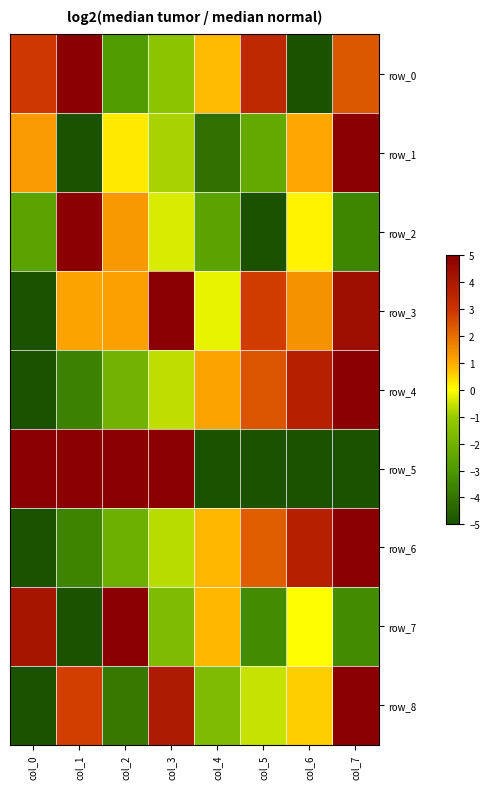

Reading left to right, extract all data points from this chart.

row_0: col_0=2.9	col_1=5.0	col_2=-2.9	col_3=-1.3	col_4=0.8	col_5=3.4	col_6=-5.0	col_7=2.4
row_1: col_0=1.2	col_1=-5.0	col_2=0.2	col_3=-0.8	col_4=-4.1	col_5=-2.4	col_6=1.0	col_7=5.0
row_2: col_0=-2.6	col_1=5.0	col_2=1.3	col_3=-0.4	col_4=-2.6	col_5=-5.0	col_6=0.2	col_7=-3.5
row_3: col_0=-5.0	col_1=1.1	col_2=1.2	col_3=5.0	col_4=-0.2	col_5=2.8	col_6=1.4	col_7=4.5
row_4: col_0=-5.0	col_1=-3.6	col_2=-2.0	col_3=-0.6	col_4=1.1	col_5=2.4	col_6=3.7	col_7=5.0
row_5: col_0=5.0	col_1=5.0	col_2=5.0	col_3=5.0	col_4=-5.0	col_5=-5.0	col_6=-5.0	col_7=-5.0
row_6: col_0=-5.0	col_1=-3.6	col_2=-2.1	col_3=-0.7	col_4=0.8	col_5=2.2	col_6=3.7	col_7=5.0
row_7: col_0=4.2	col_1=-5.0	col_2=5.0	col_3=-1.7	col_4=0.8	col_5=-3.3	col_6=0.0	col_7=-3.3
row_8: col_0=-5.0	col_1=2.8	col_2=-3.9	col_3=3.9	col_4=-1.7	col_5=-0.6	col_6=0.6	col_7=5.0